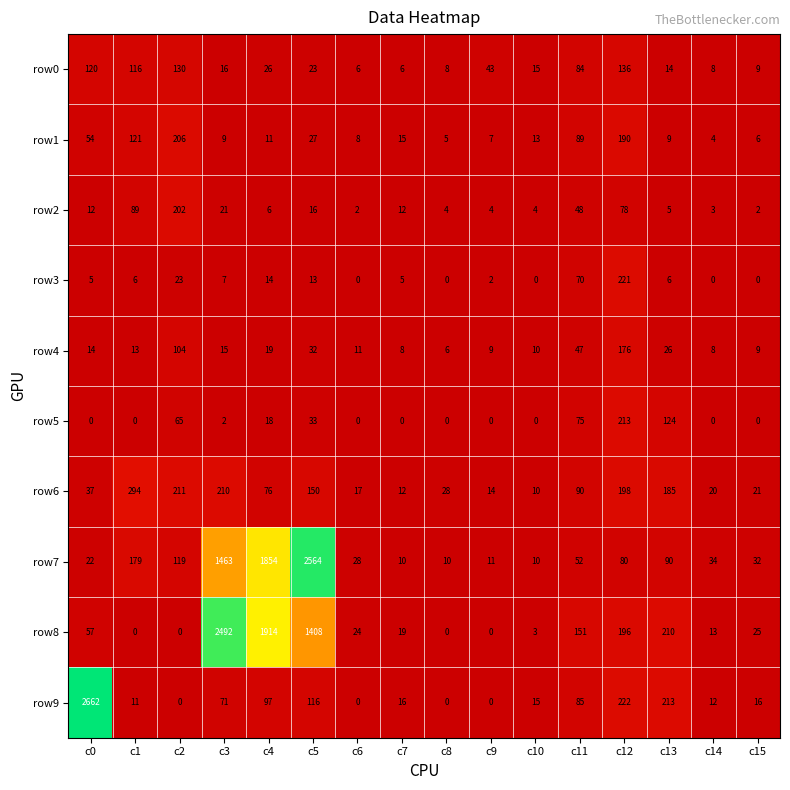

What is the total value across all series at c5?

4382